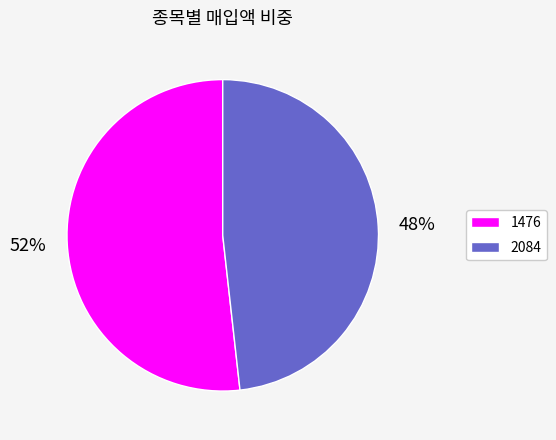

Which slice is the largest?

1476